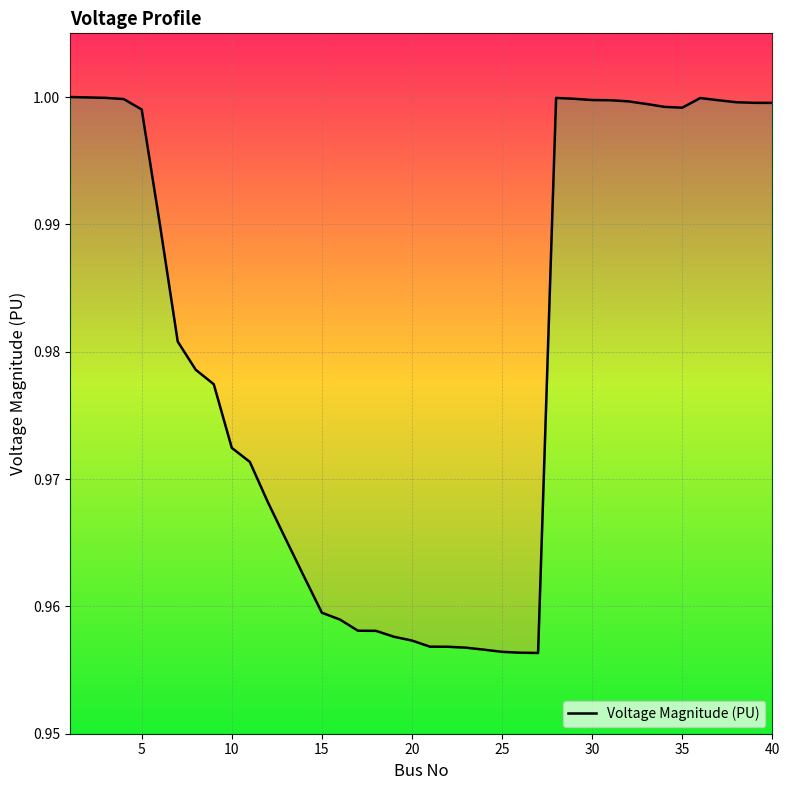

What is the sum of all values?

39.2